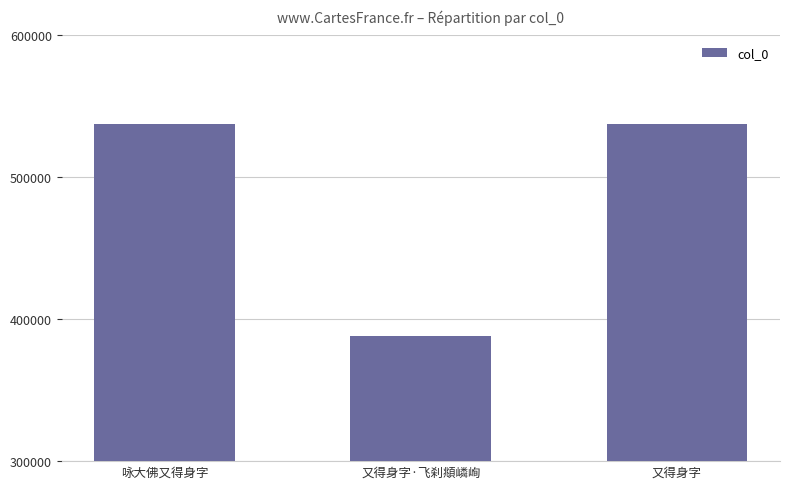

Does the chart contain any negative values?

No